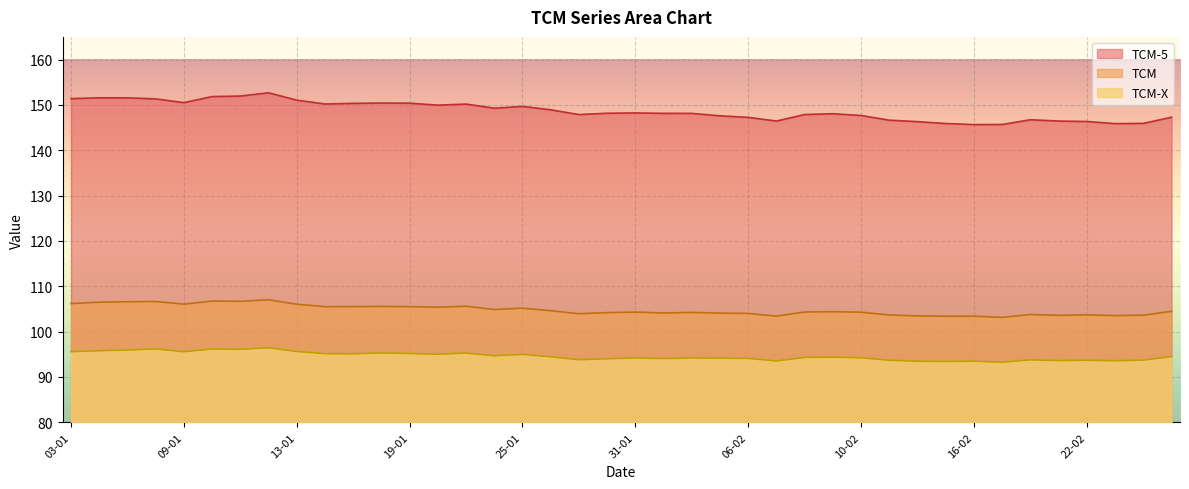

What is the difference between the TCM-5 values at 17-02 and 18-01?

4.7